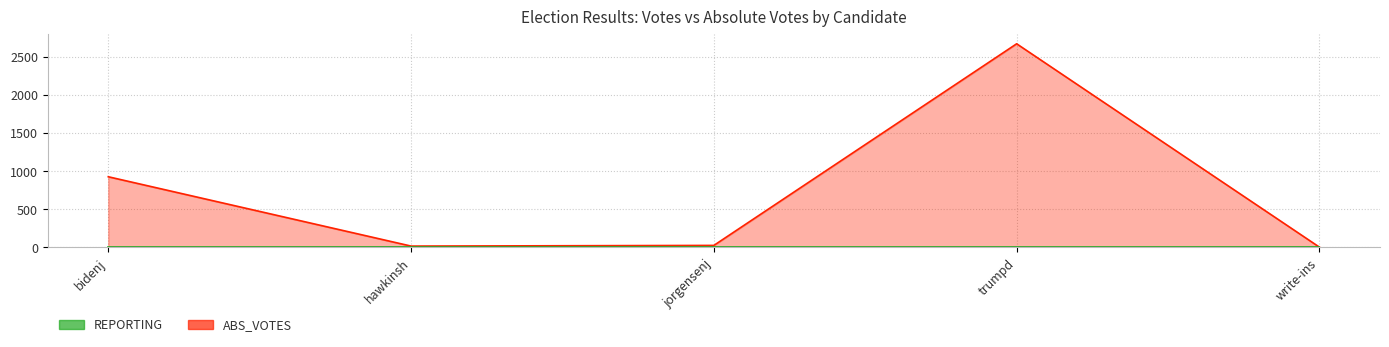

List the labels in order of value, smallest first.

write-ins, hawkinsh, jorgensenj, bidenj, trumpd